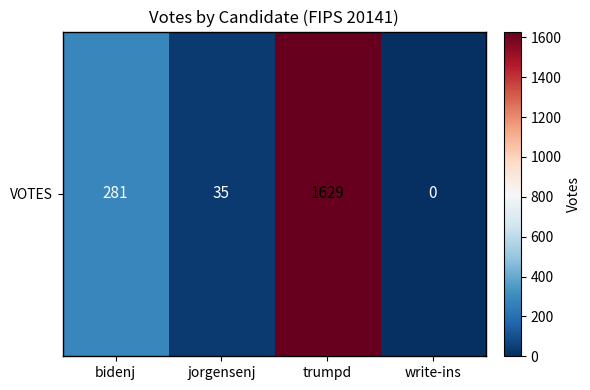

What is the approximate value at bidenj?

281